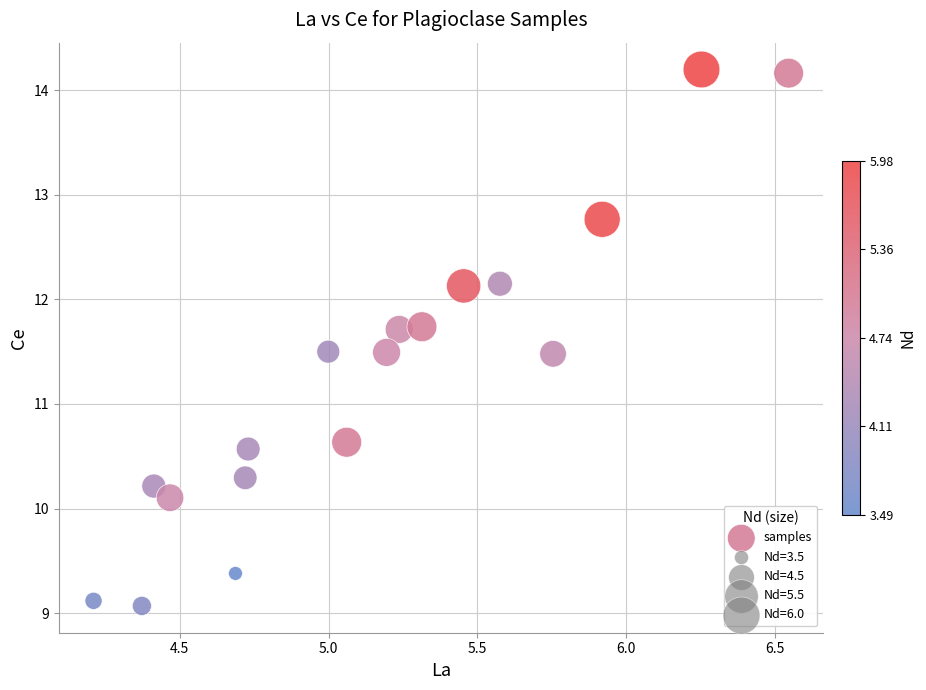

What Y value in the scatter plot is closest to 11?

10.6